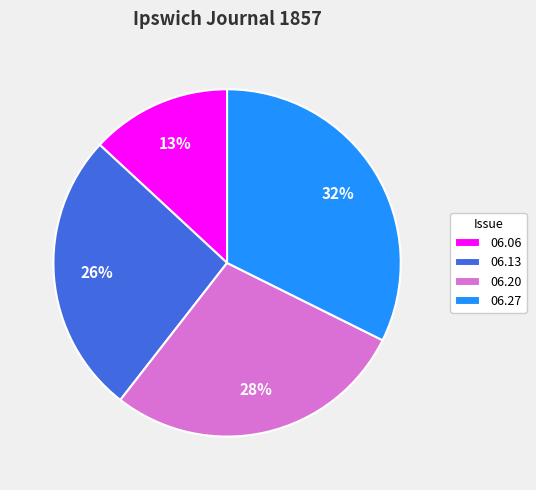

Which has a higher value, 06.13 or 06.27?

06.27